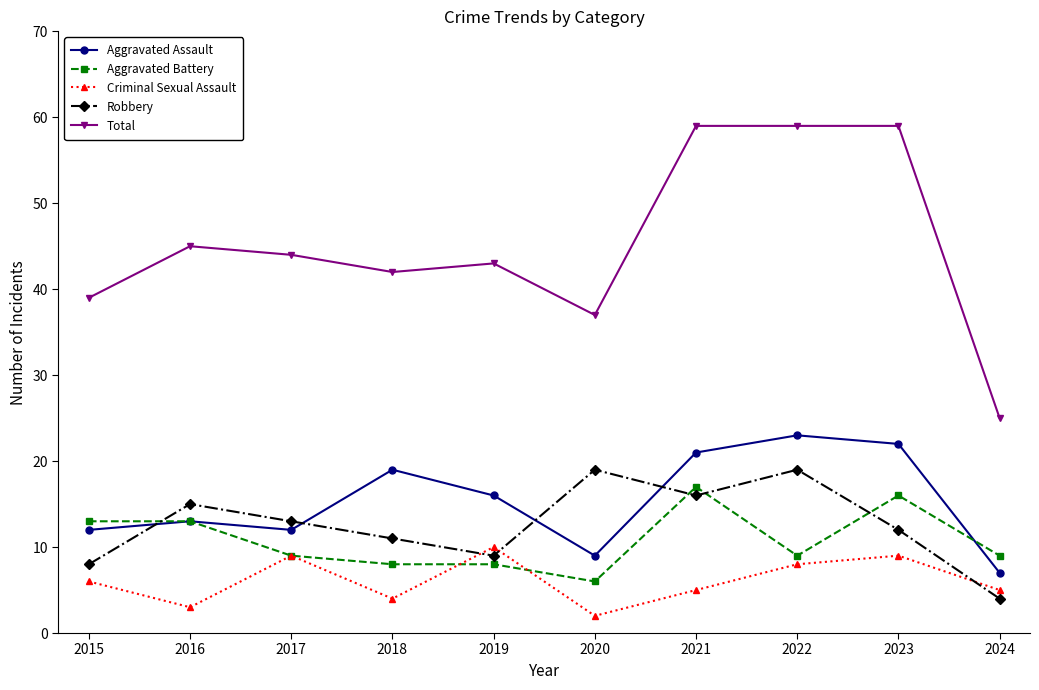

At which category does Total reach its first local peak?

2016